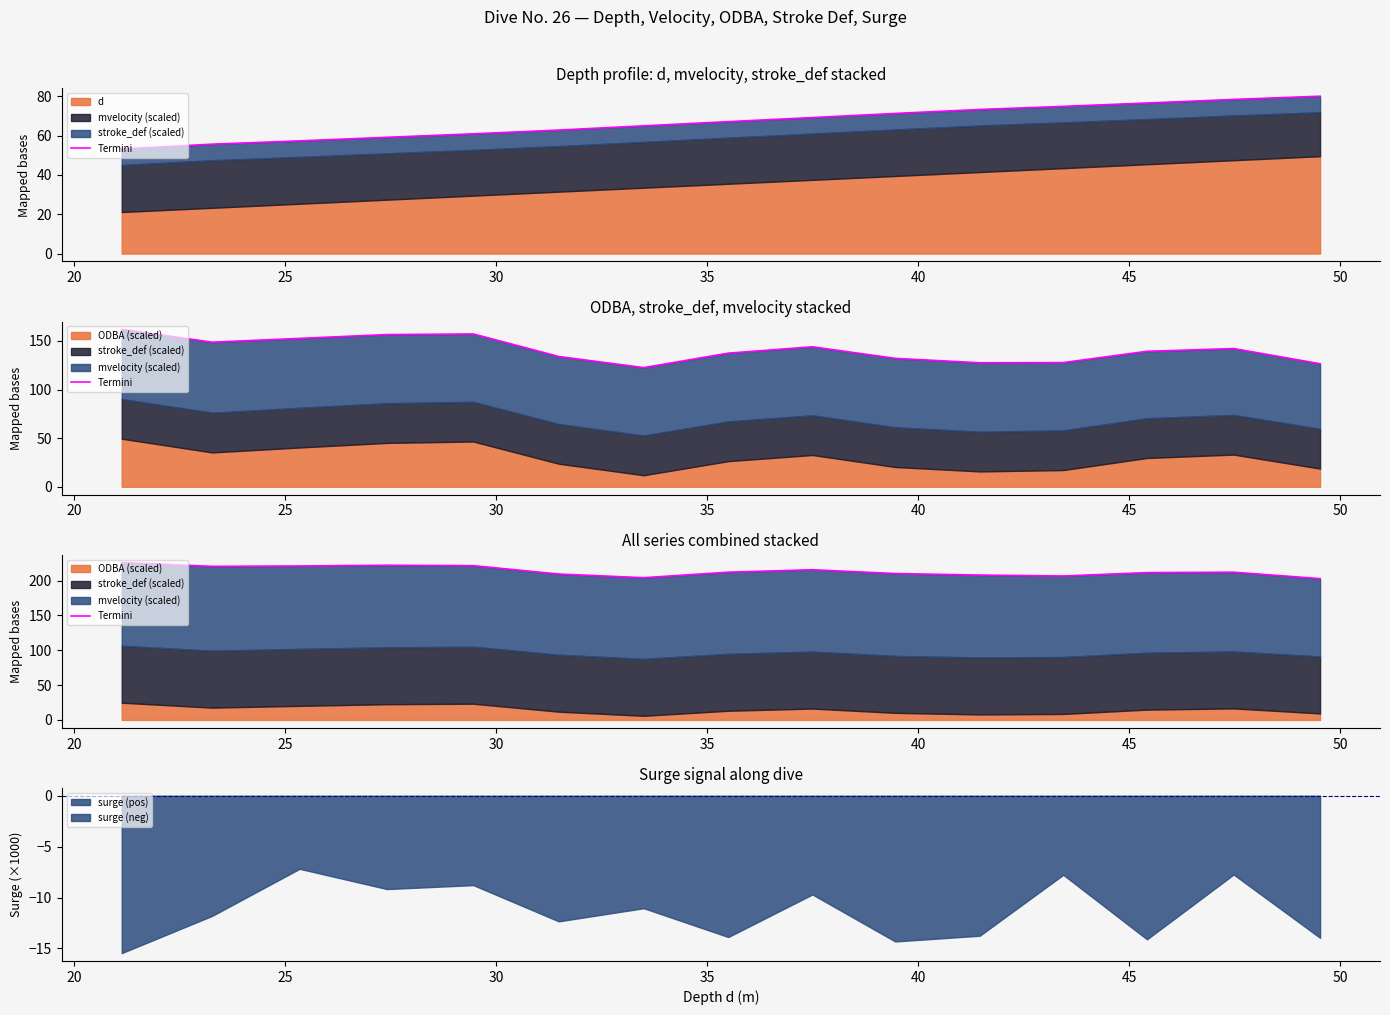

What is the value of the 15th point from the left?

202.7